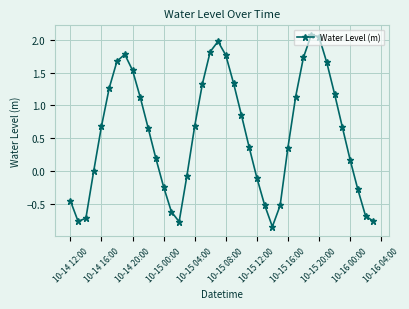

What is the maximum value shown in the chart?

2.1